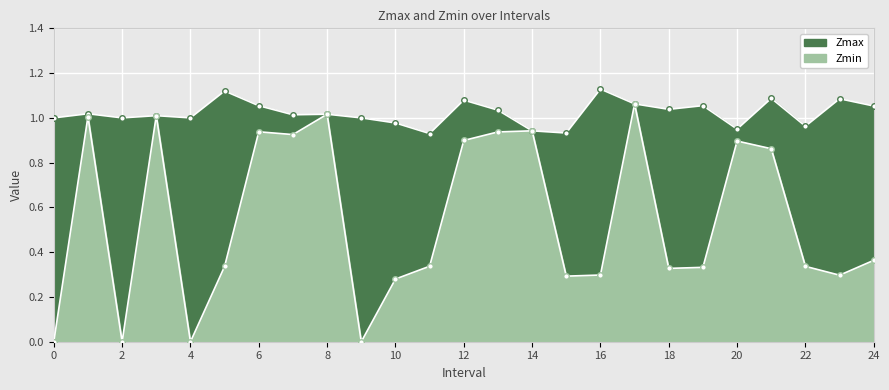

How many values in the Zmax series are below 1?

6